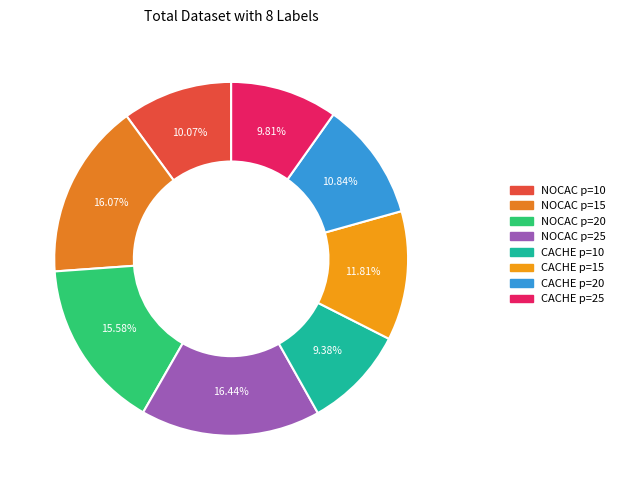

How many segments does this pie chart have?

8